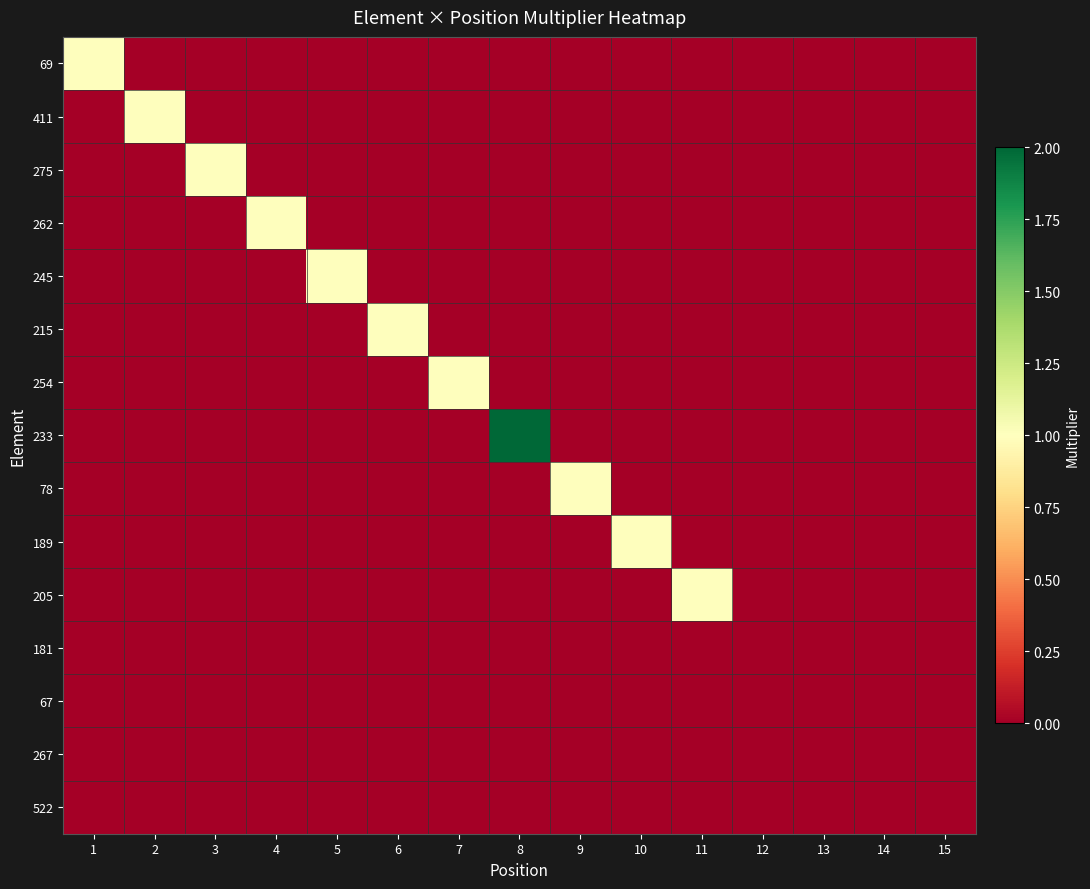

How many series are shown in this chart?

15